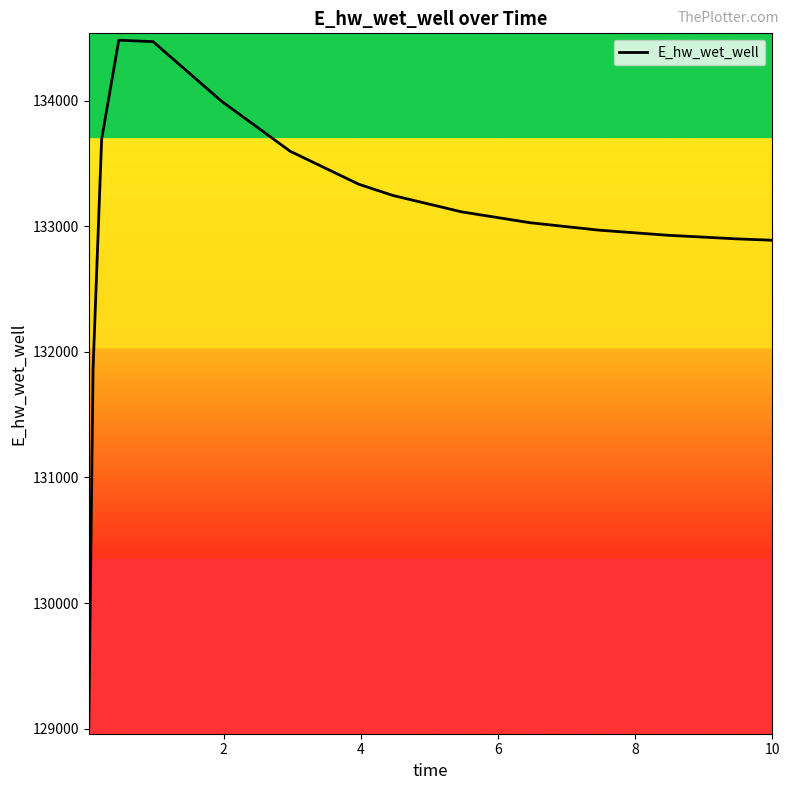

What is the greatest value displayed?

134480.1